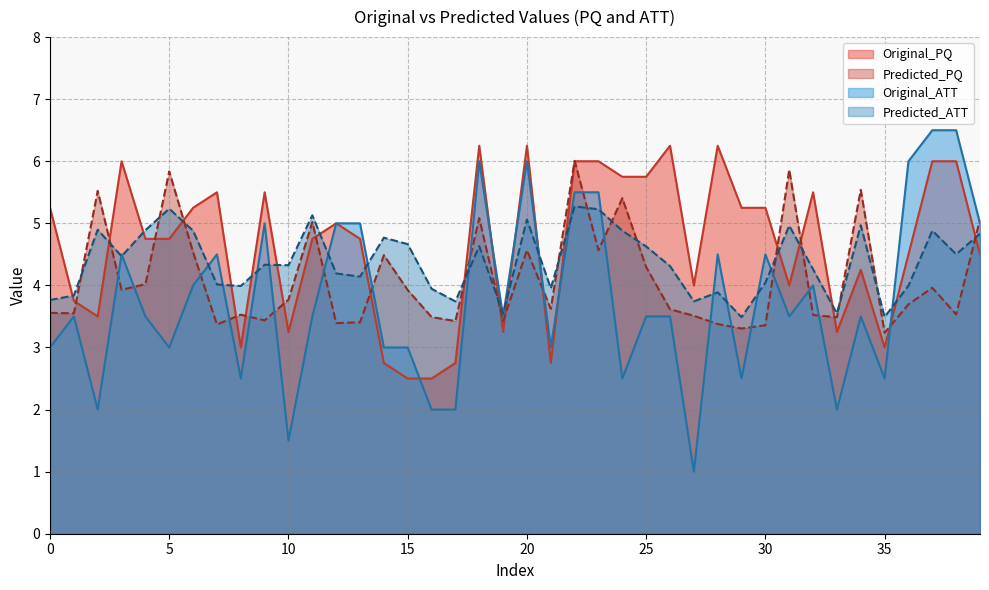

True or false: Predicted_PQ has a value of 4.5 at 6.

True